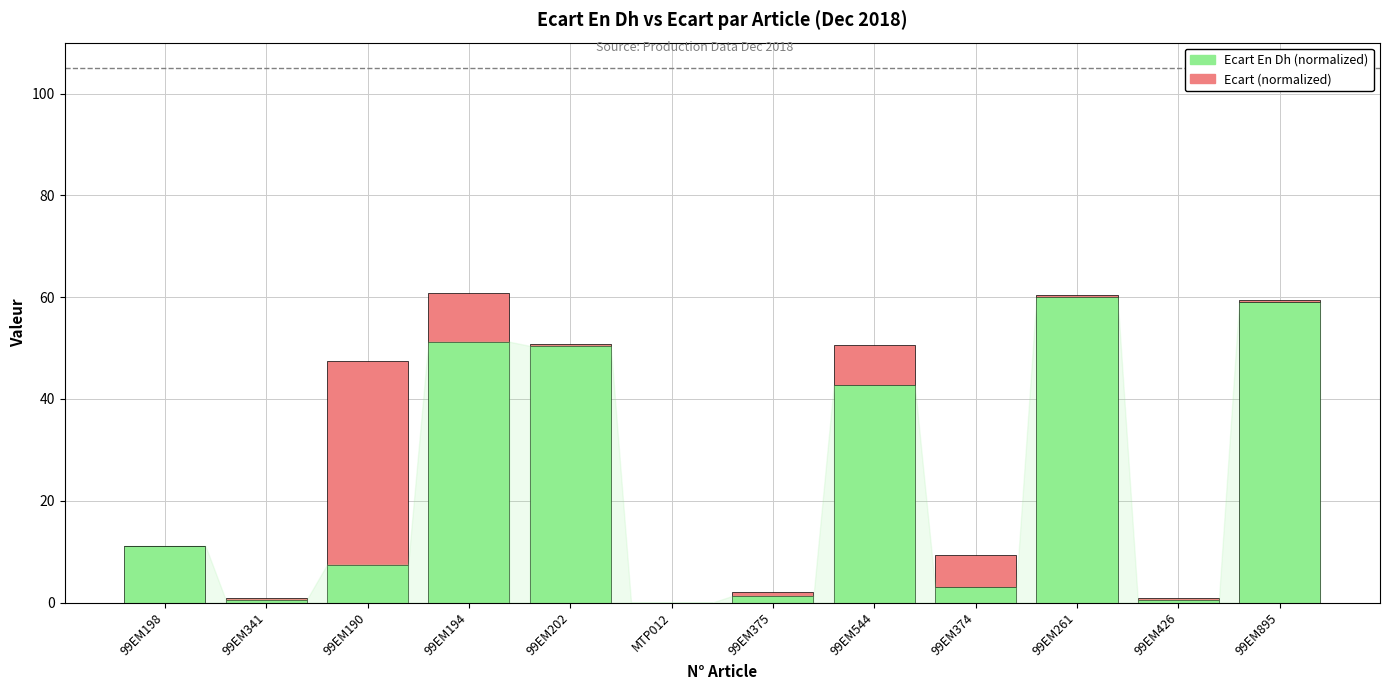

The value of Ecart En Dh (normalized) at 99EM190 is 7.5. True or false?

True